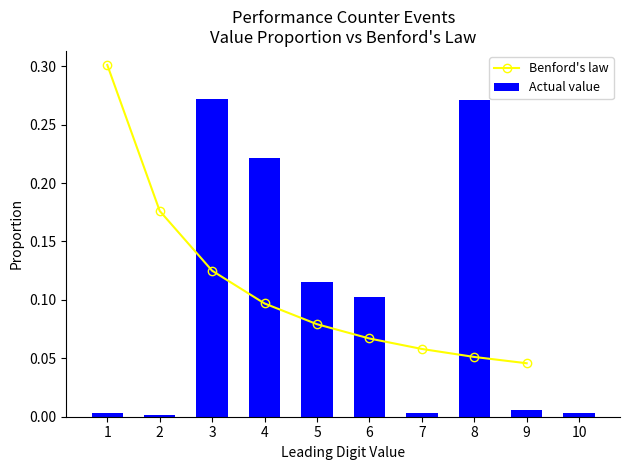

True or false: Benford's law has a value of 0.2 at 1.

False